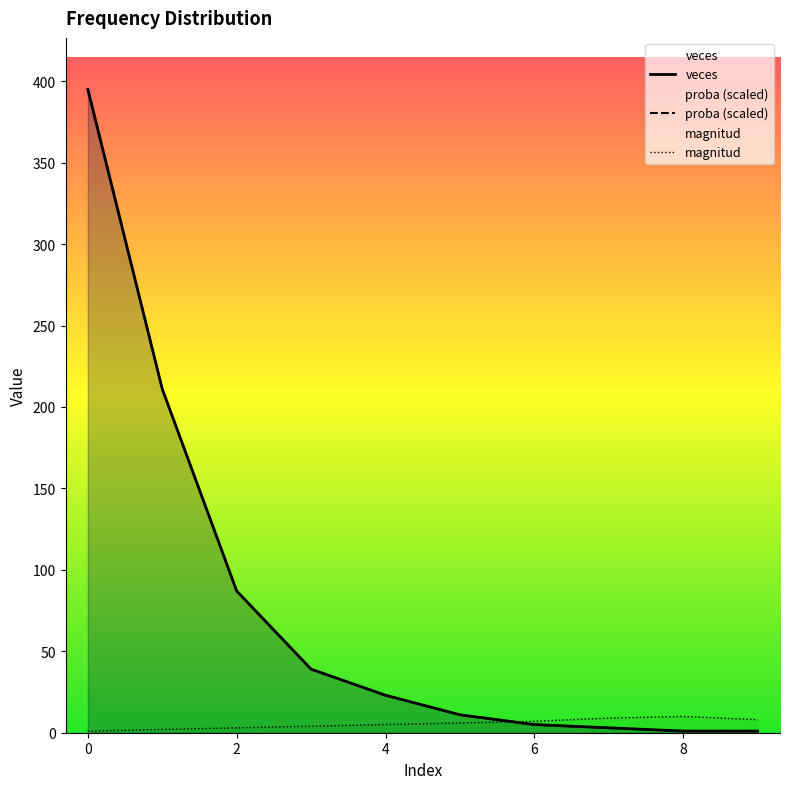

What value does the proba series have at 2?

87.0